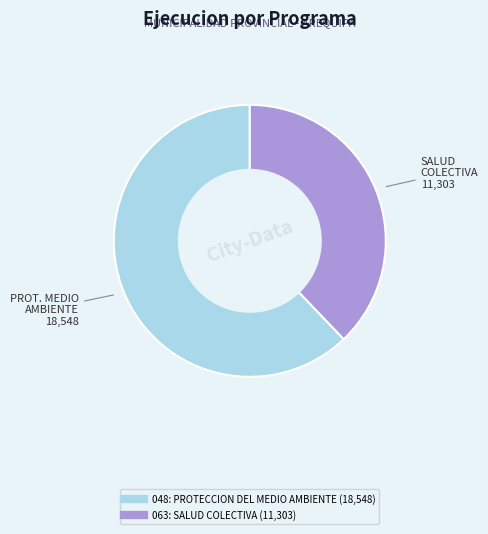

Rank the categories by value from lowest to highest.

063: SALUD COLECTIVA, 048: PROTECCION DEL MEDIO AMBIENTE